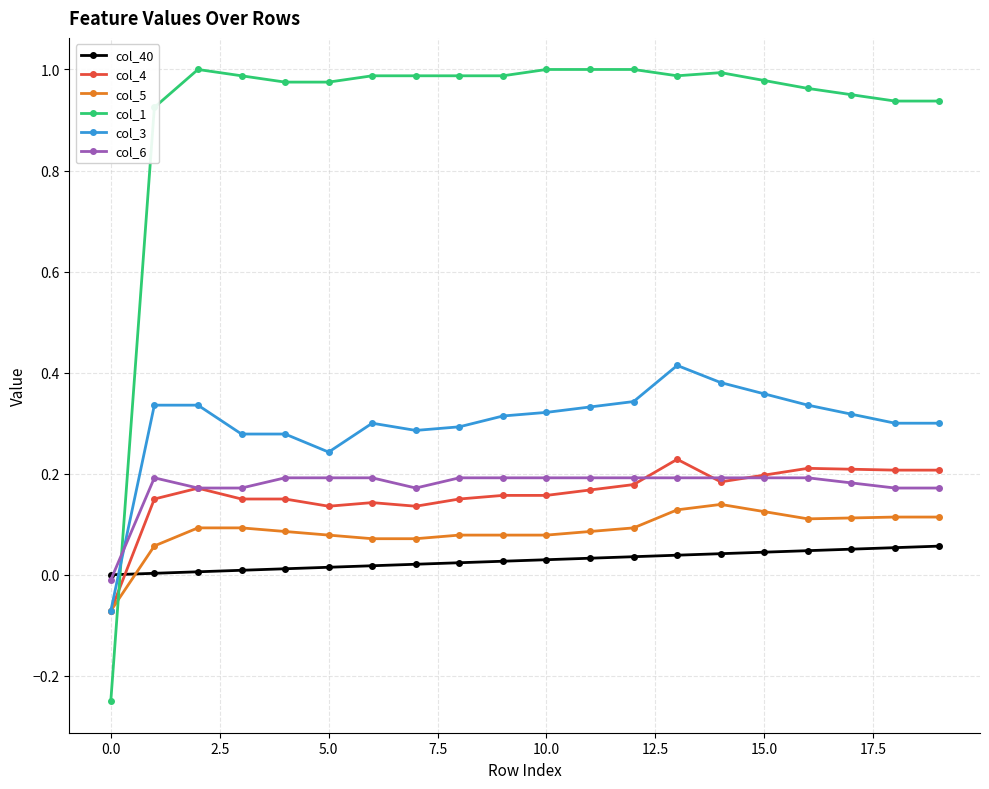

True or false: col_4 has more than 0 points higher than both neighbors.

True